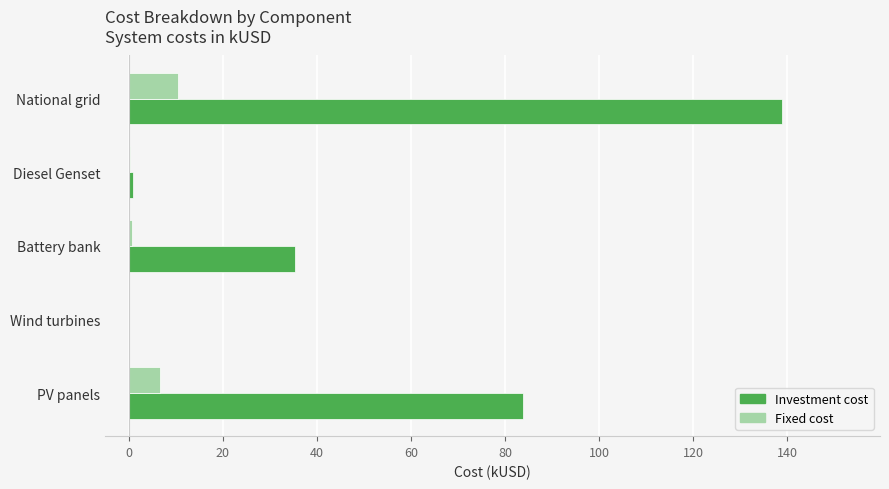

At which category does the chart reach its peak across all series?

National grid